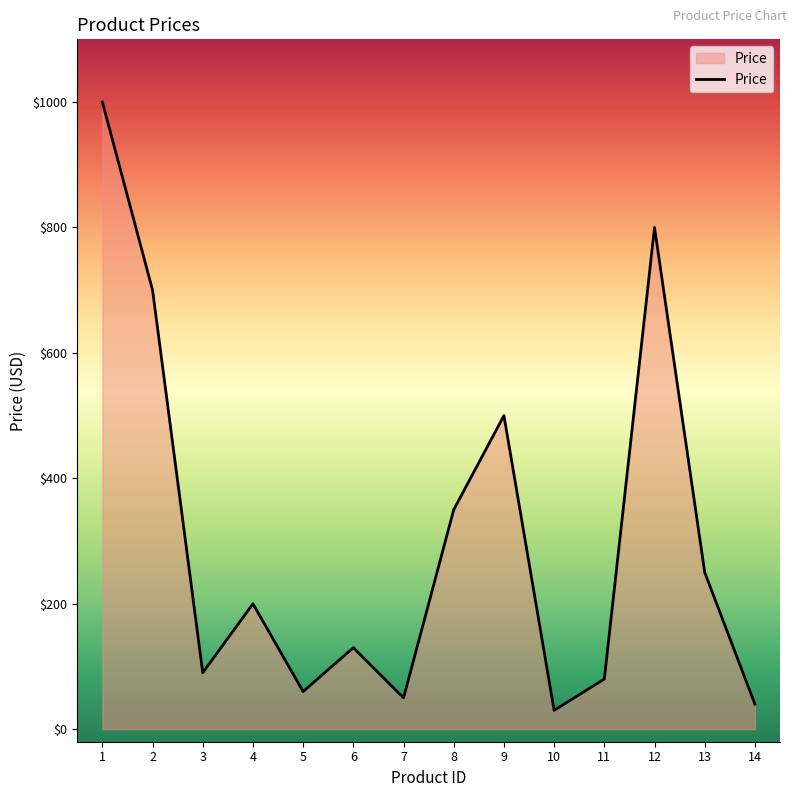

The chart shows a value of 700.0 at 2. True or false?

True